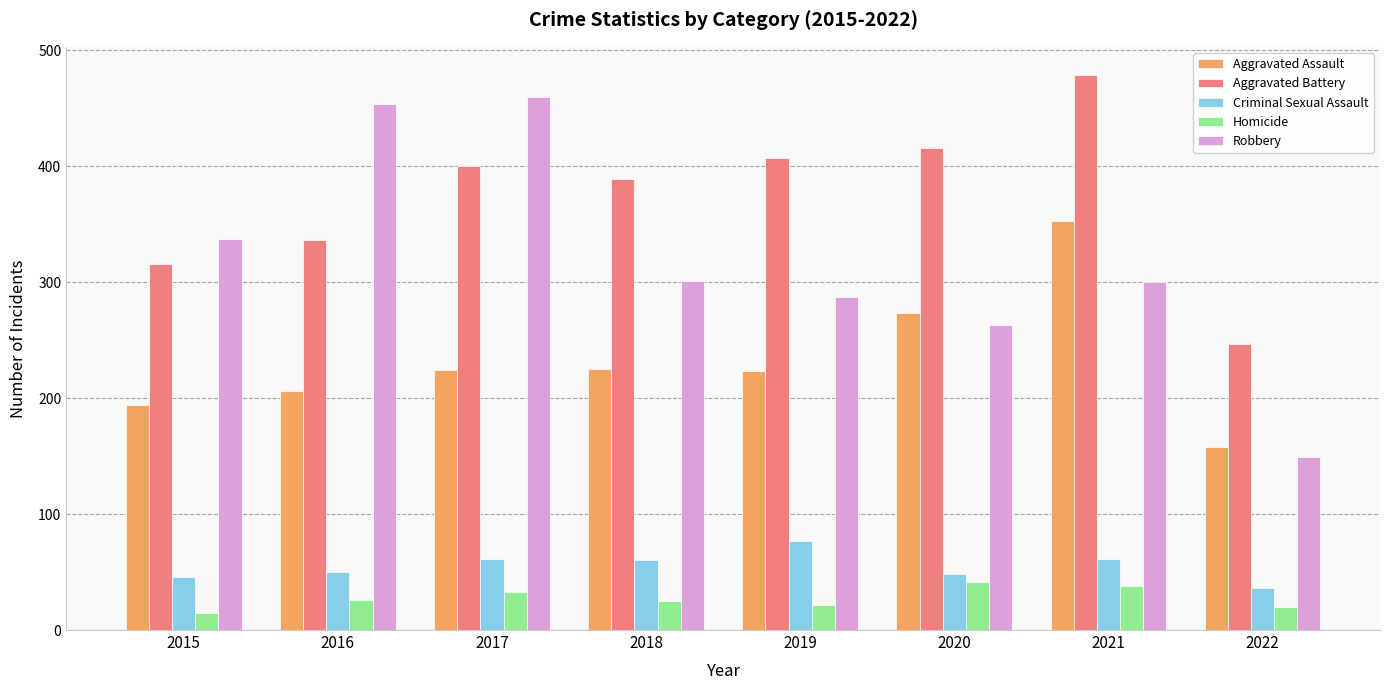

What is the average value of the Homicide series?

28